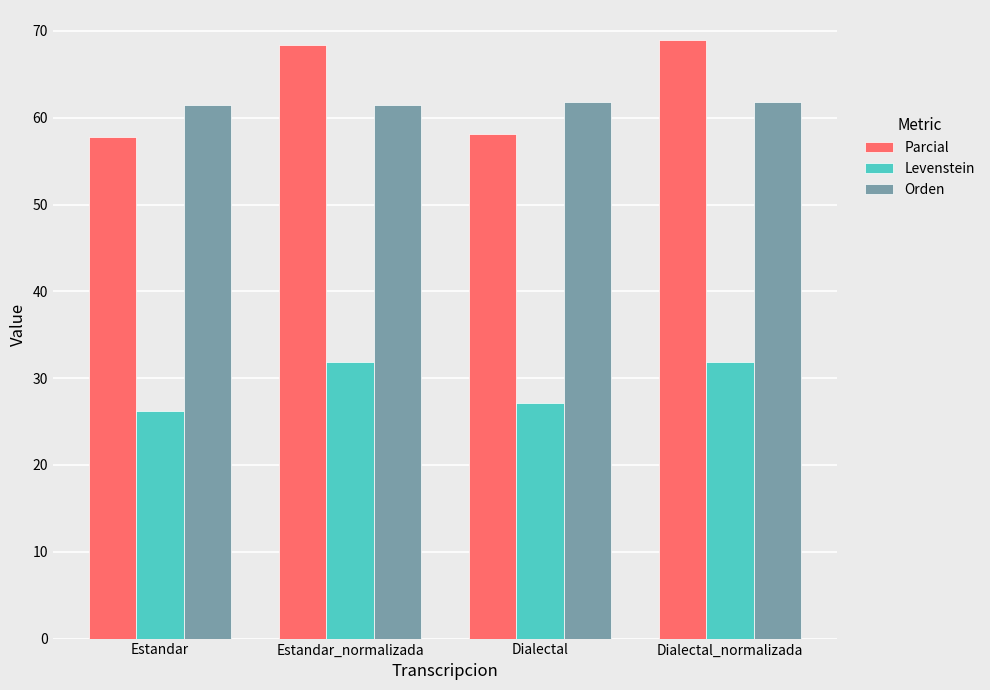

What is the difference between the second highest and second lowest values in the Levenstein series?

4.8